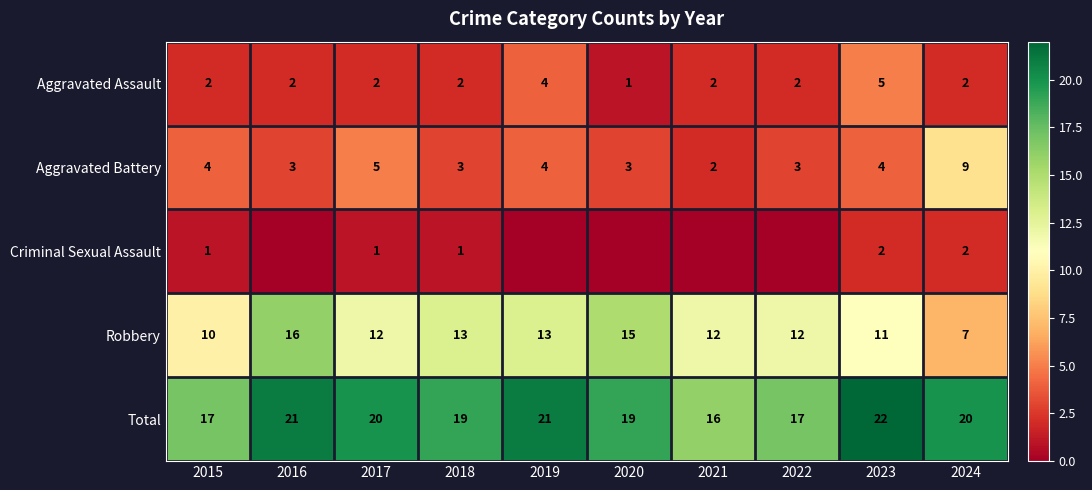

Which label corresponds to the smallest value in the chart?

2016